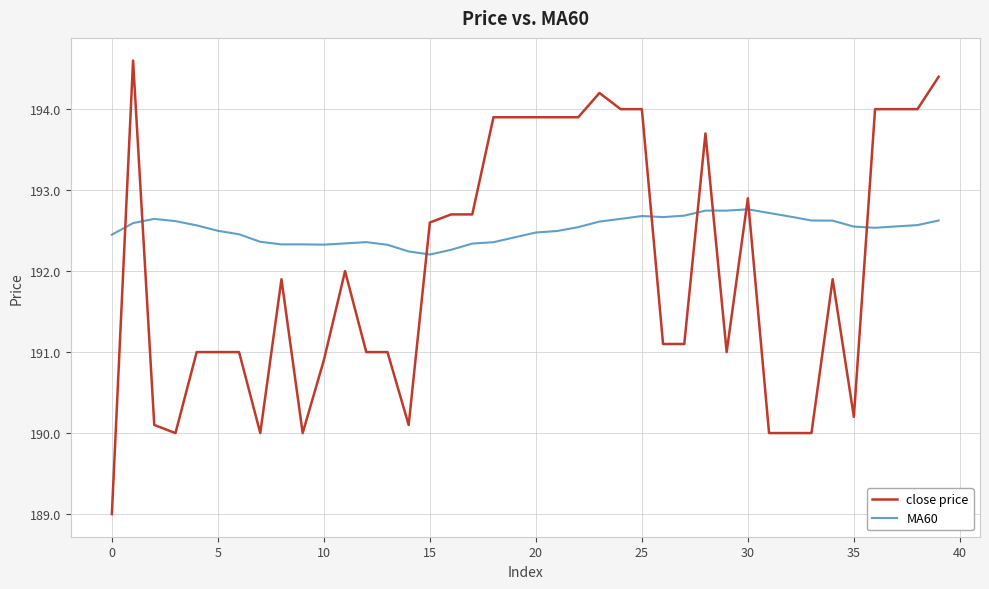

What are all the series names shown in the legend?

close price, MA60